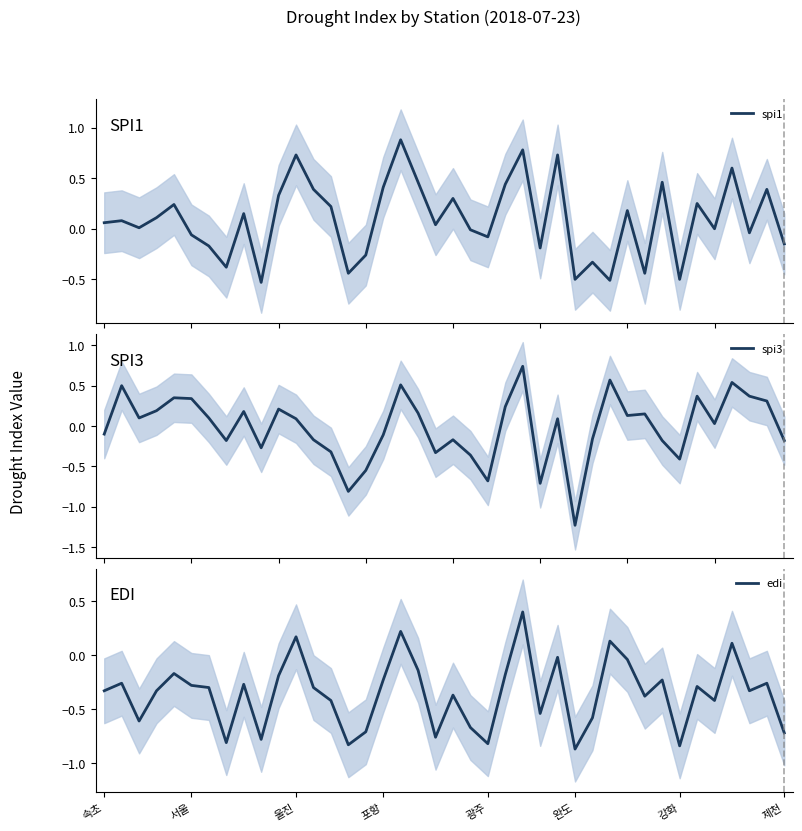

What position from the left is 26?

27